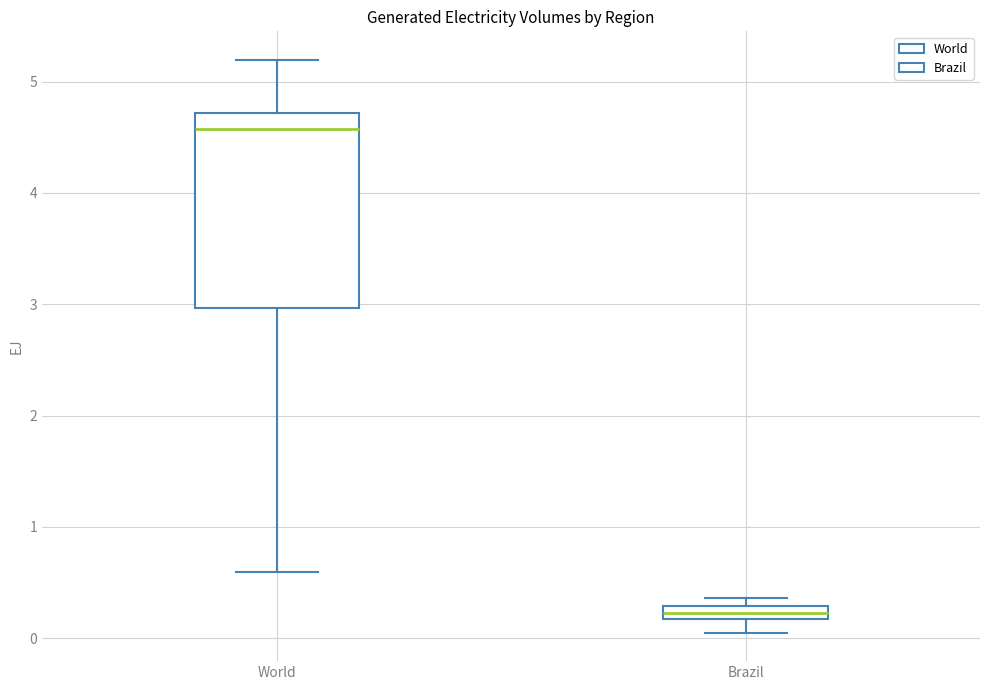

Which box has the lowest median line?

Brazil